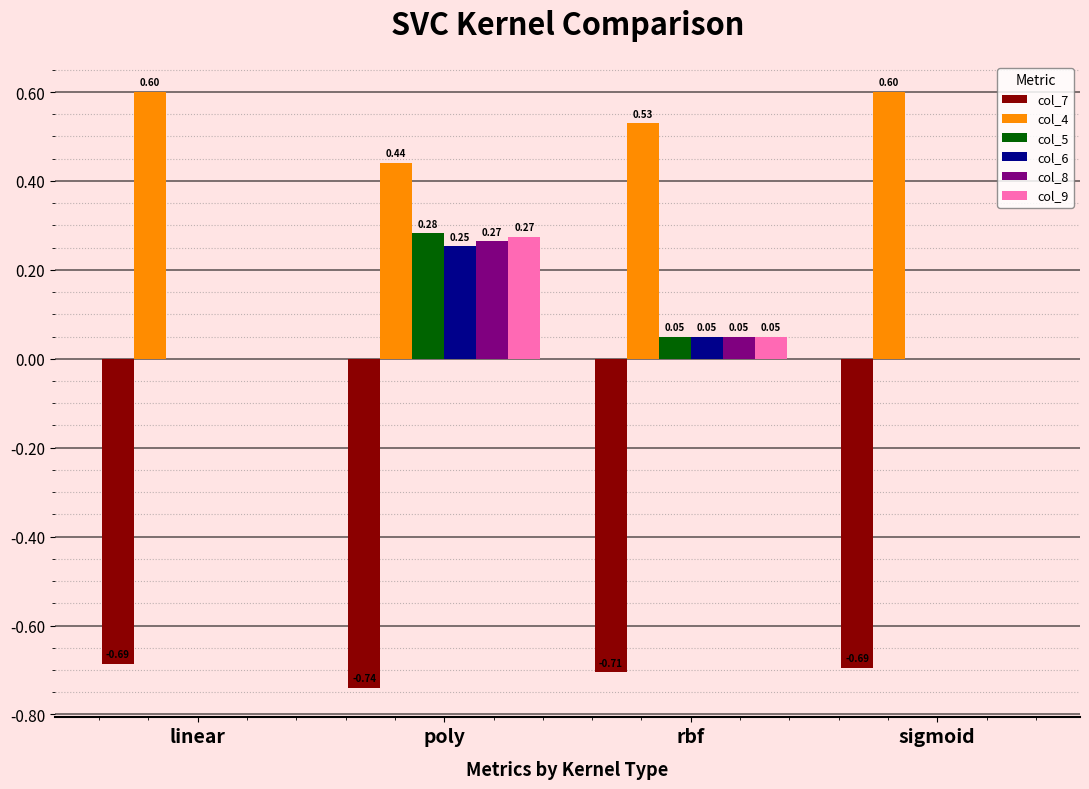

At which label is col_4 closest to 0?

poly